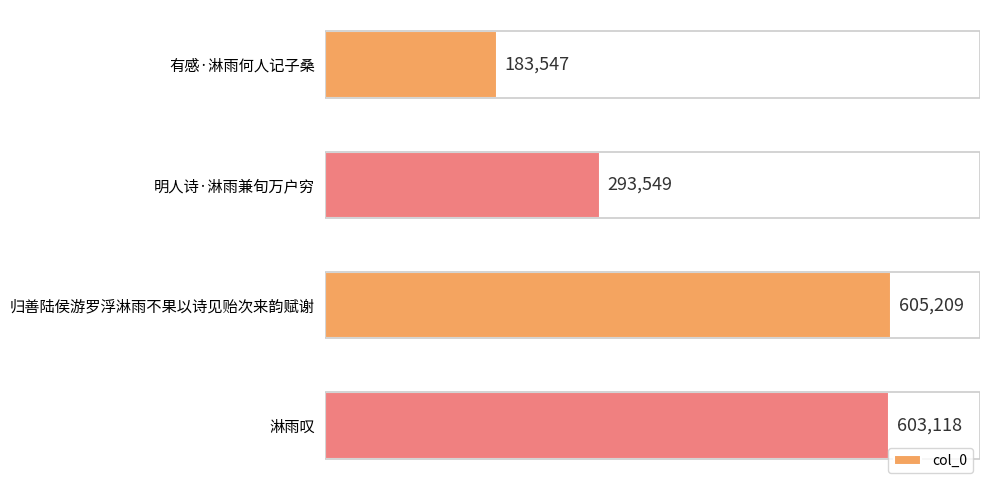

What is the sum of the values at 有感·淋雨何人记子桑 and 明人诗·淋雨兼旬万户穷?

477096